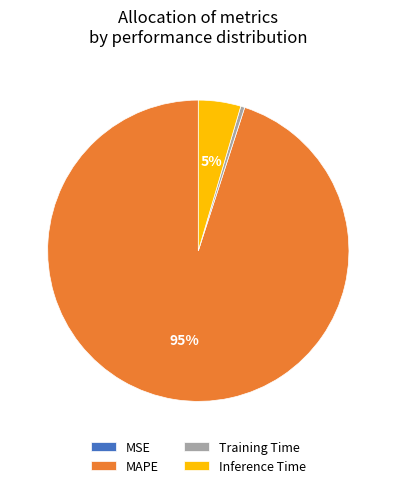

To the nearest percent, what is the difference between the MAPE and Inference Time slice percentages?

90%